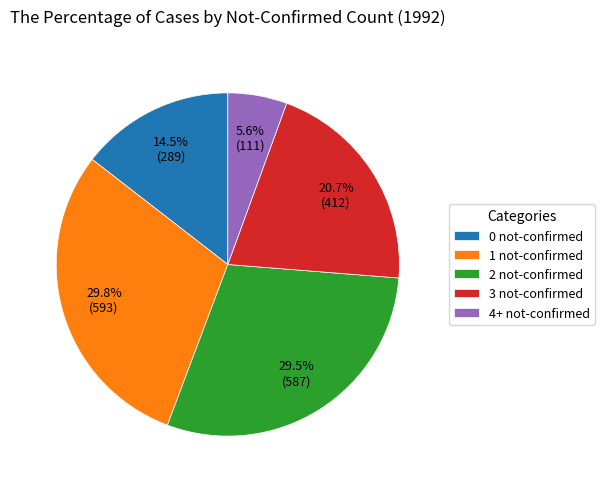

Does 4+ not-confirmed account for over 50% of the chart?

No